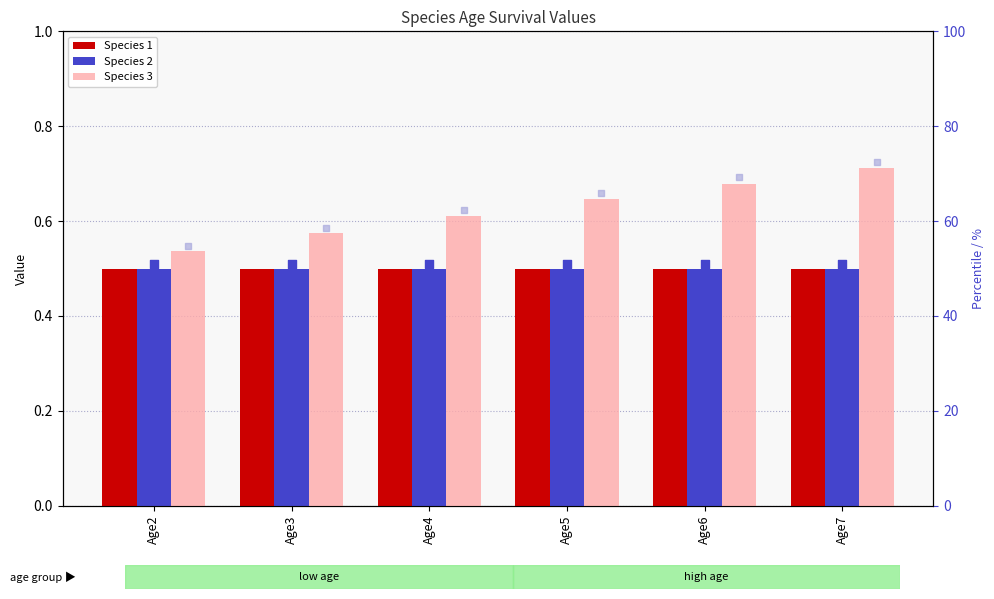

Which series contains the lowest Y value?

Species 1